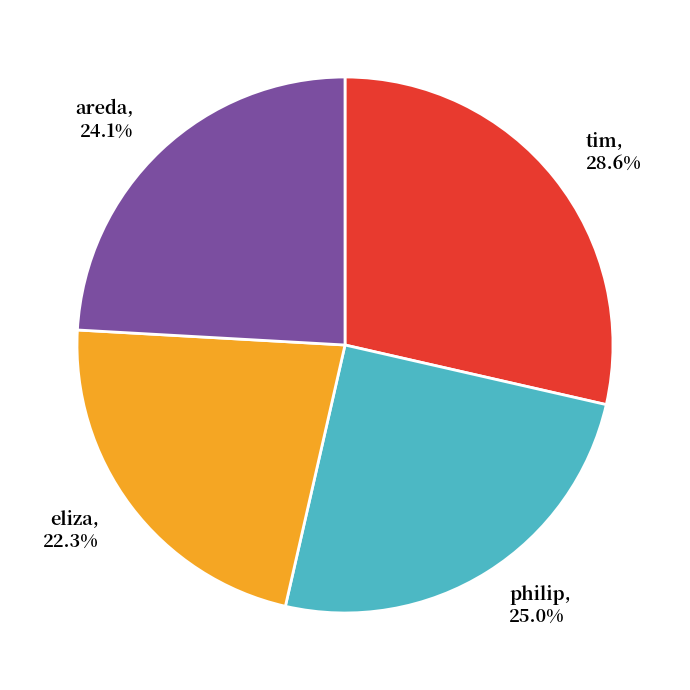

Rank the categories by value from lowest to highest.

eliza, areda, philip, tim